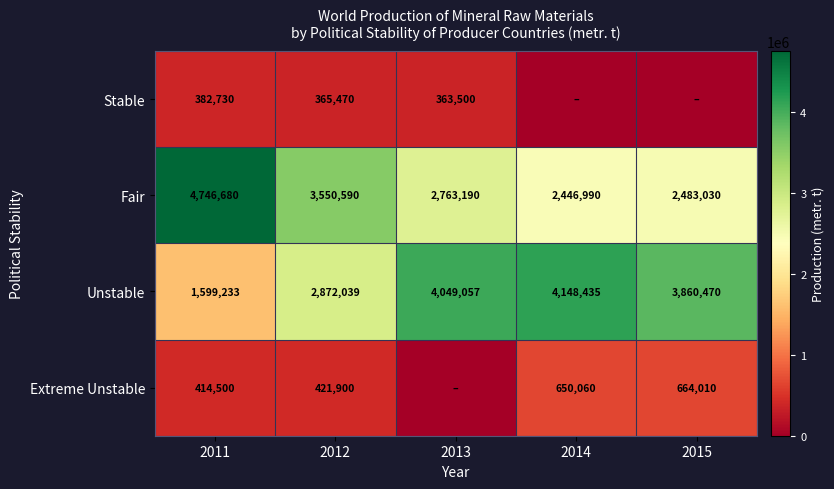

Which category has the lowest value in the Unstable series?

2011